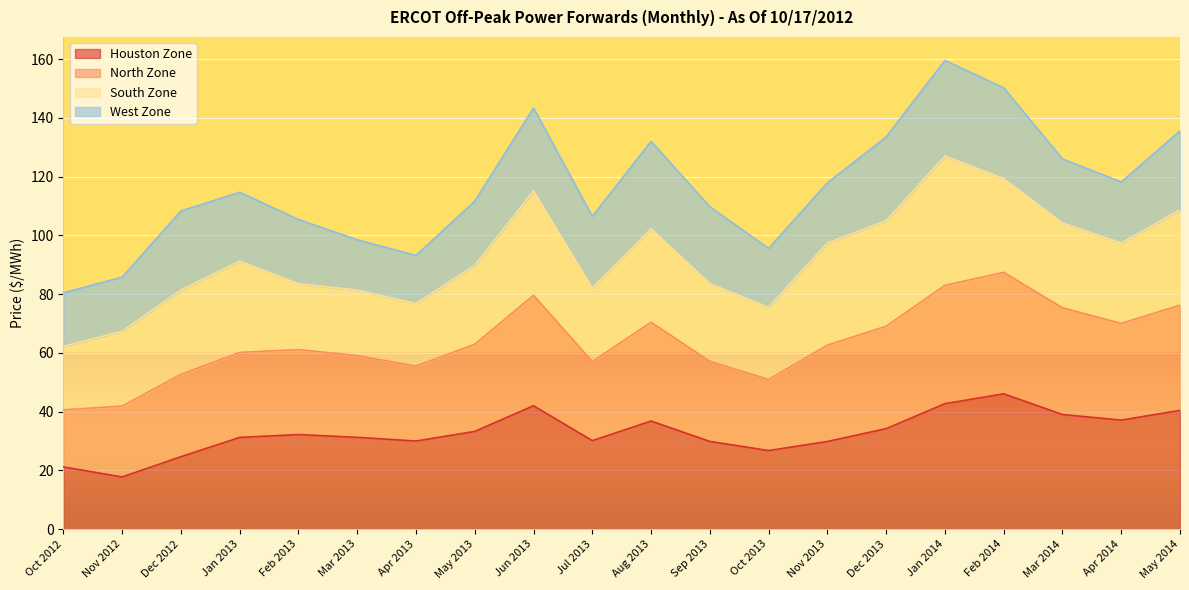

Where is North Zone nearest to the value 94?

Jan 2013